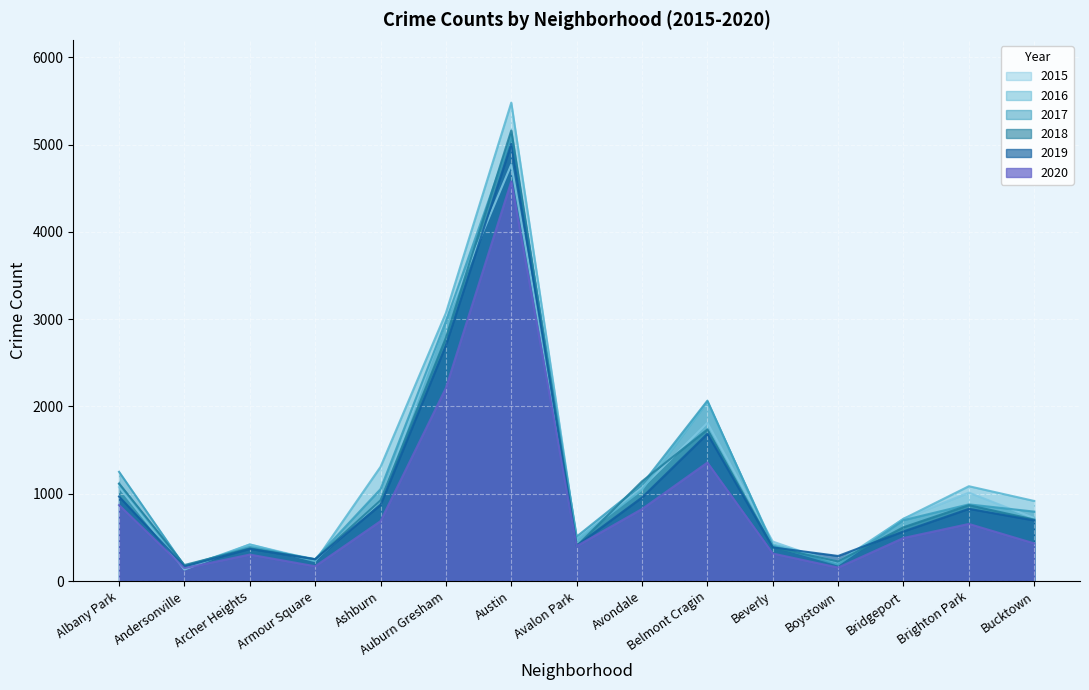

What is the spread (max minus min) of values at Austin?

903